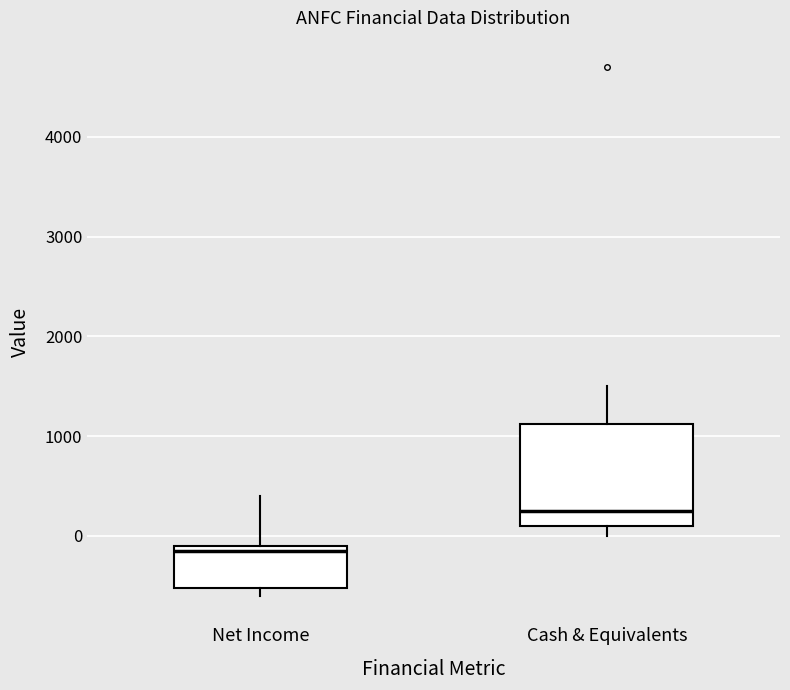

Which box's median line is the lowest?

Net Income